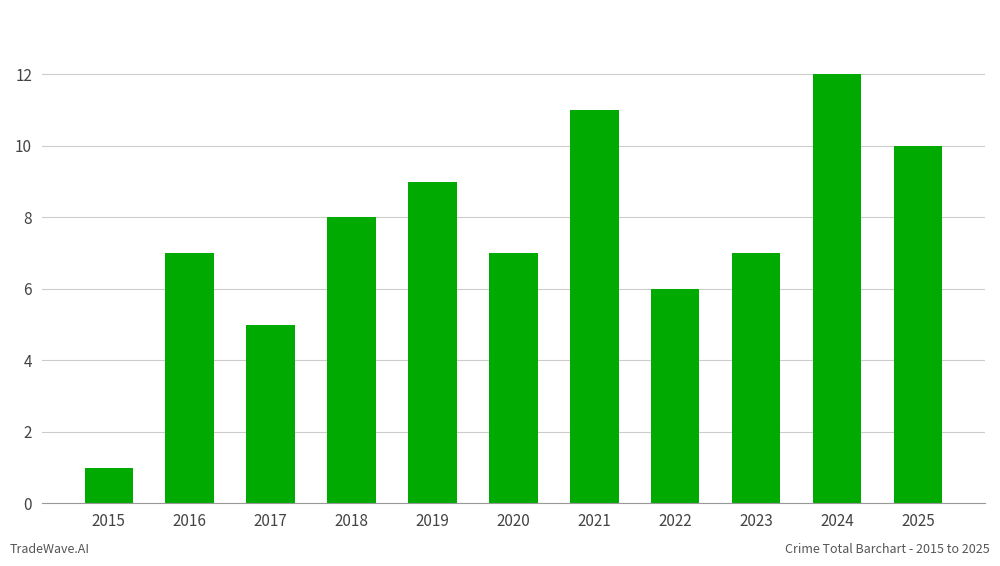

Are the bars horizontal?

No